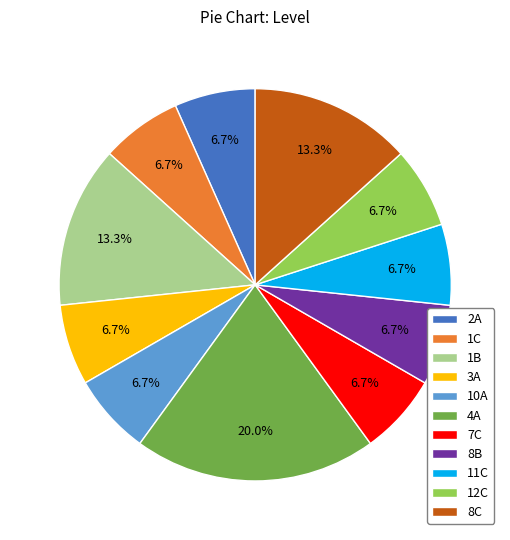

To the nearest percent, what percentage of the pie is 3A?

7%